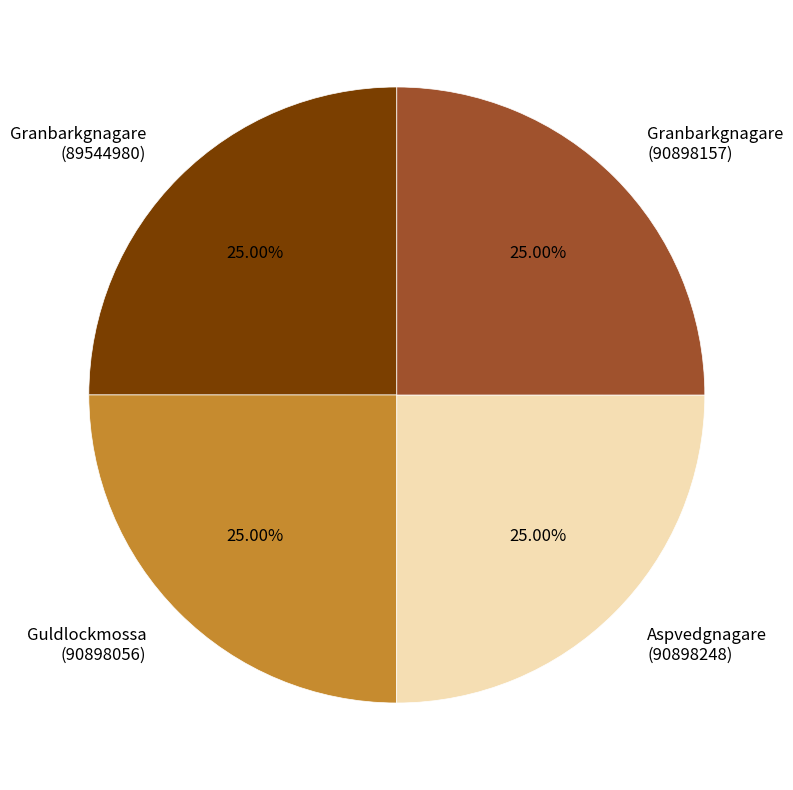

Is there a majority slice in this chart?

No